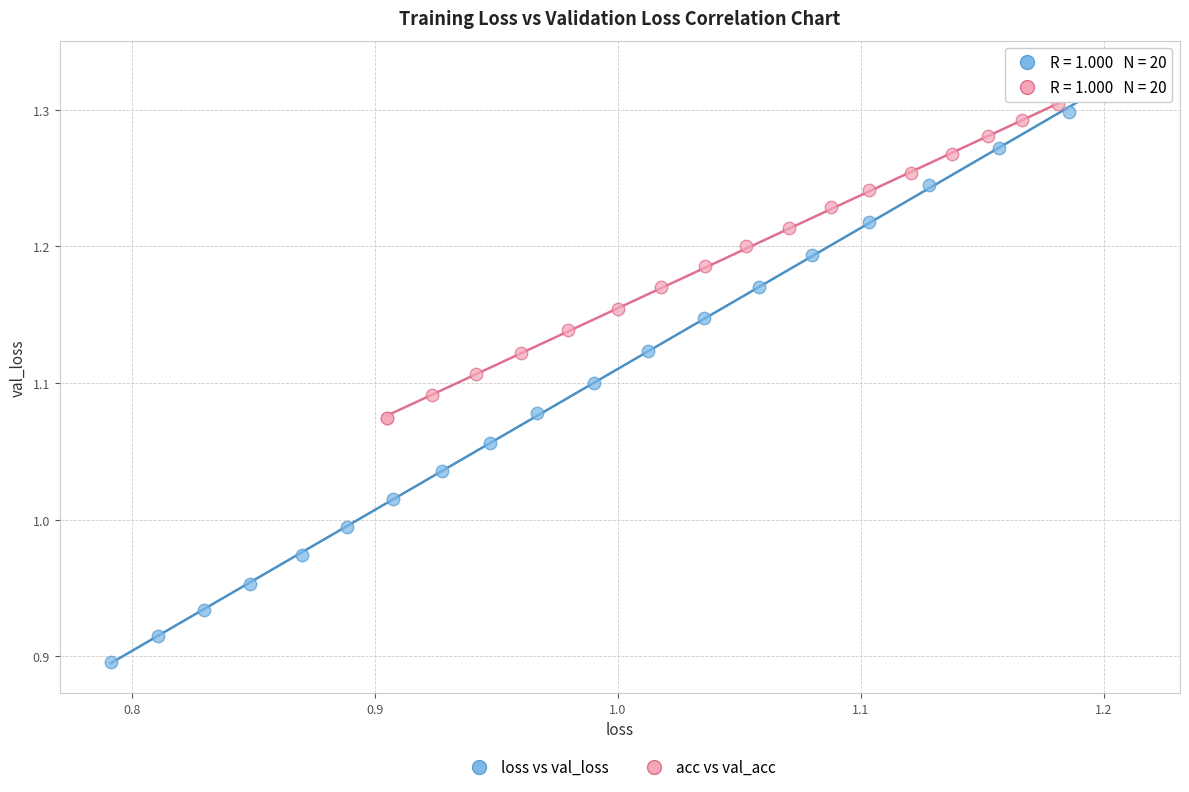

What are all the series names shown in the legend?

loss vs val_loss, acc vs val_acc